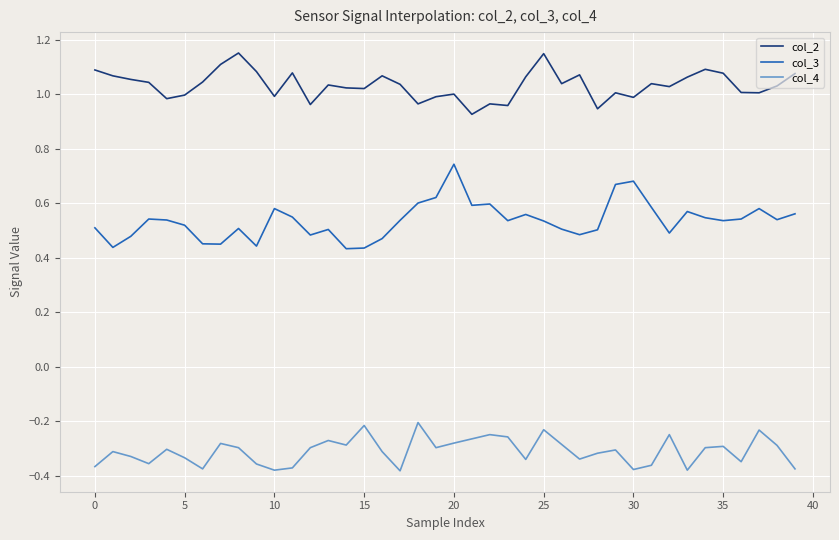

How many series are shown in this chart?

3